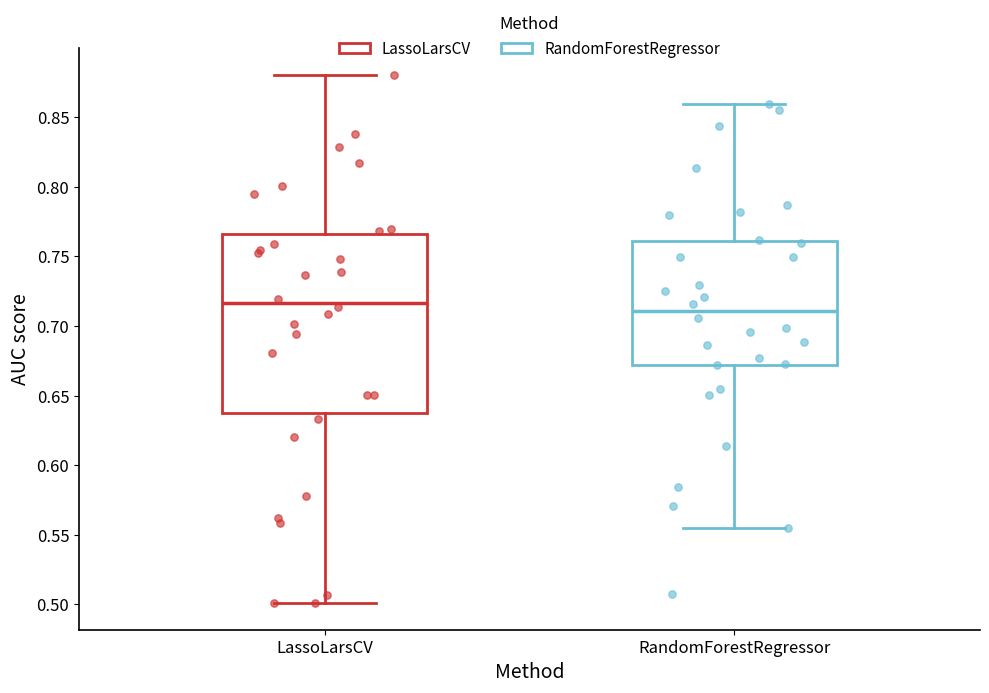

Reading left to right, read every box against the y-axis: the position of its median line, the range the box covers, and the ends of its whiskers. The values are not printed on the chart, so give them approximately, as read against the axis.

LassoLarsCV: median 0.715, box 0.640 to 0.765, whiskers 0.500 to 0.880
RandomForestRegressor: median 0.710, box 0.670 to 0.760, whiskers 0.555 to 0.860